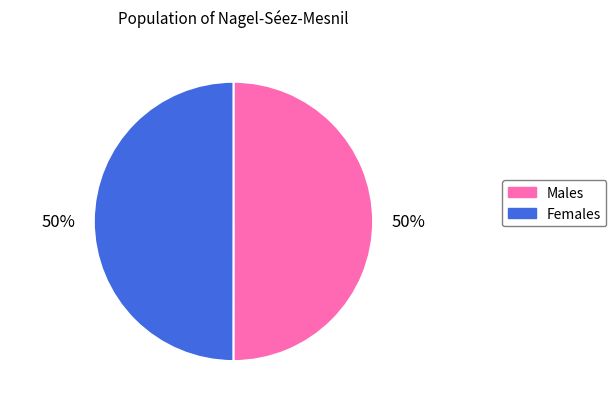

What is the ratio of the value at Females to the value at Males?

1.0